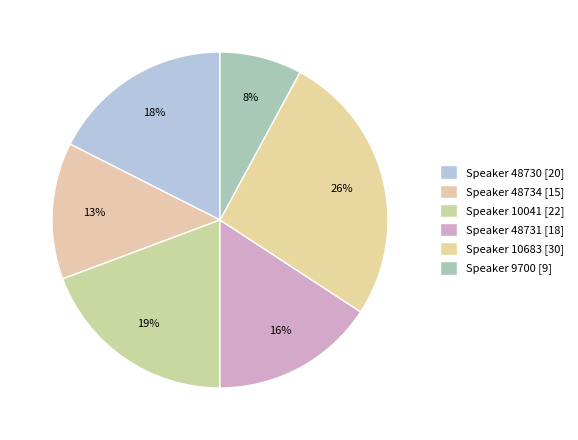

Rank the categories by value from highest to lowest.

10683, 10041, 48730, 48731, 48734, 9700